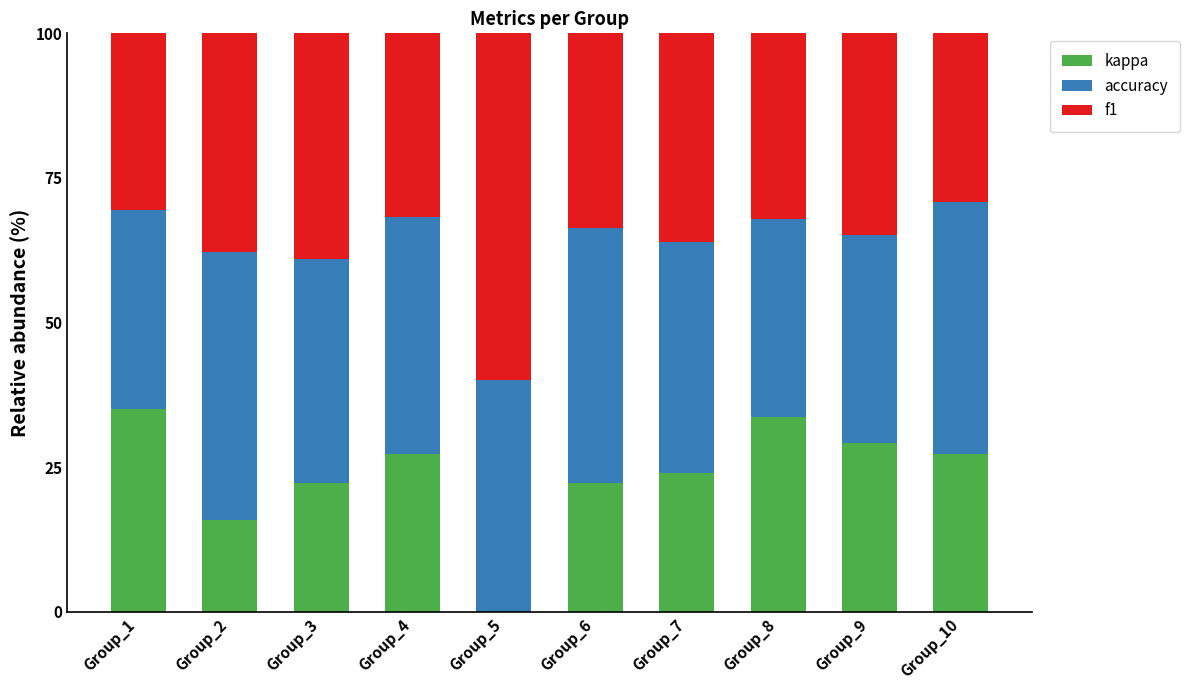

What is the sum of all kappa values?

236.7